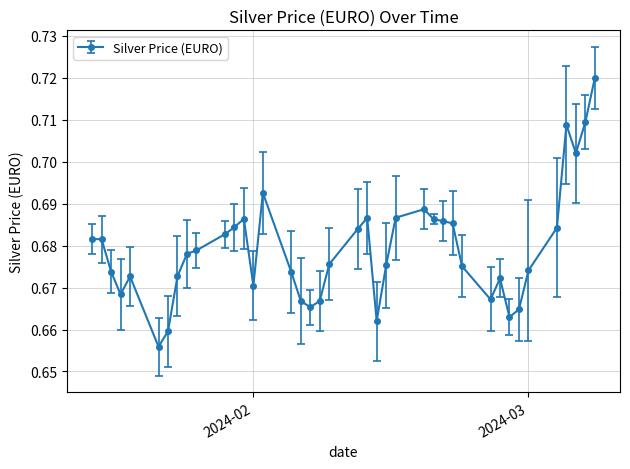

How many values are between 0 and 1?

40